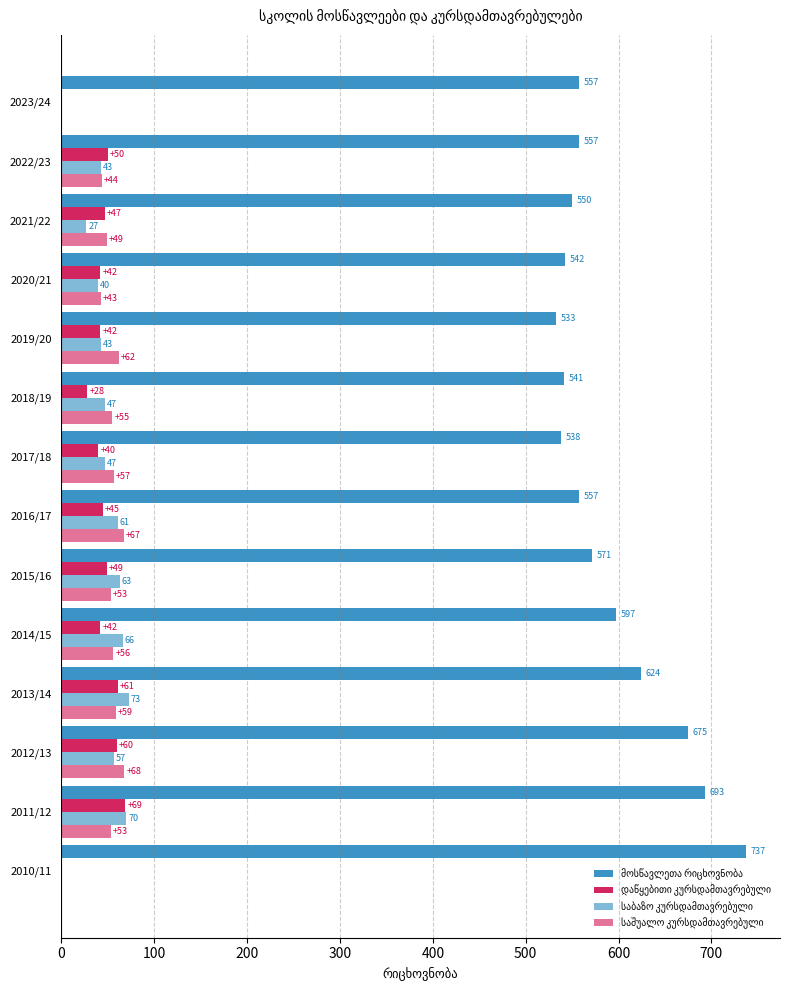

What is the greatest value displayed?

737